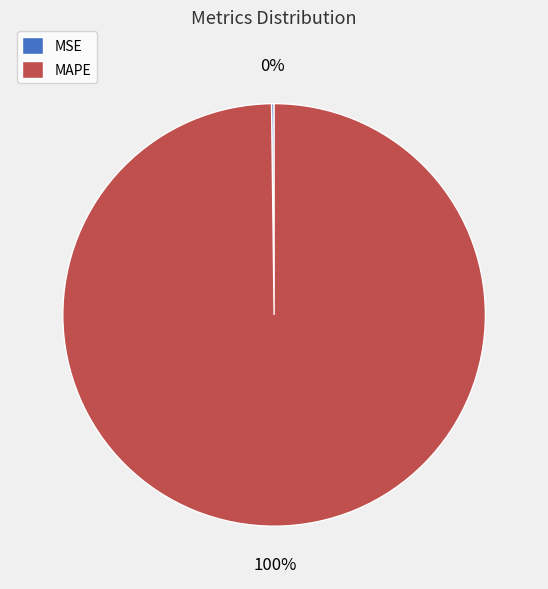

Which category accounts for the majority?

MAPE